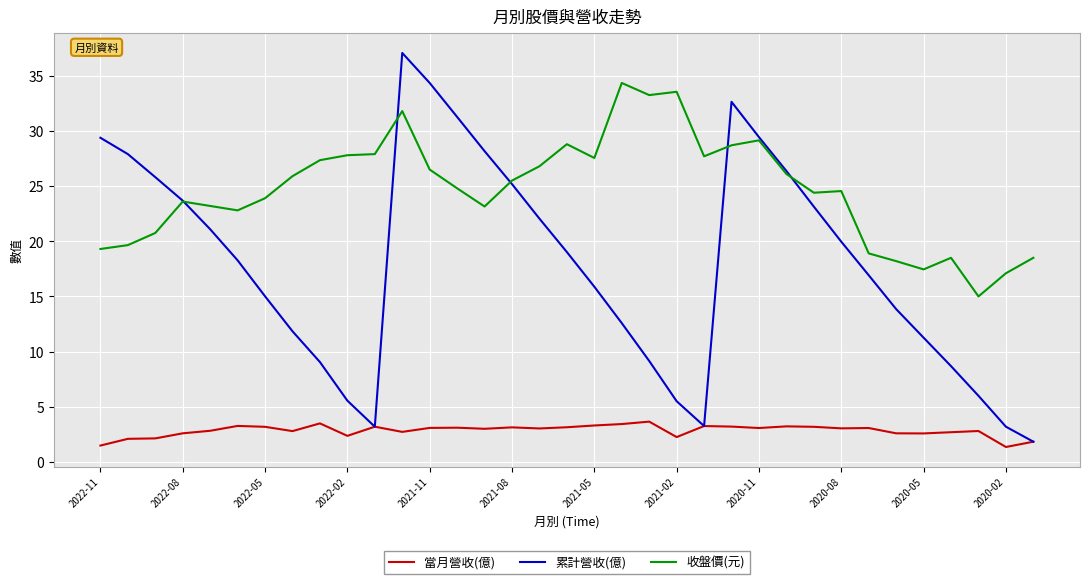

Rank the series by their maximum value, from lowest to highest.

當月營收(億), 收盤價(元), 累計營收(億)